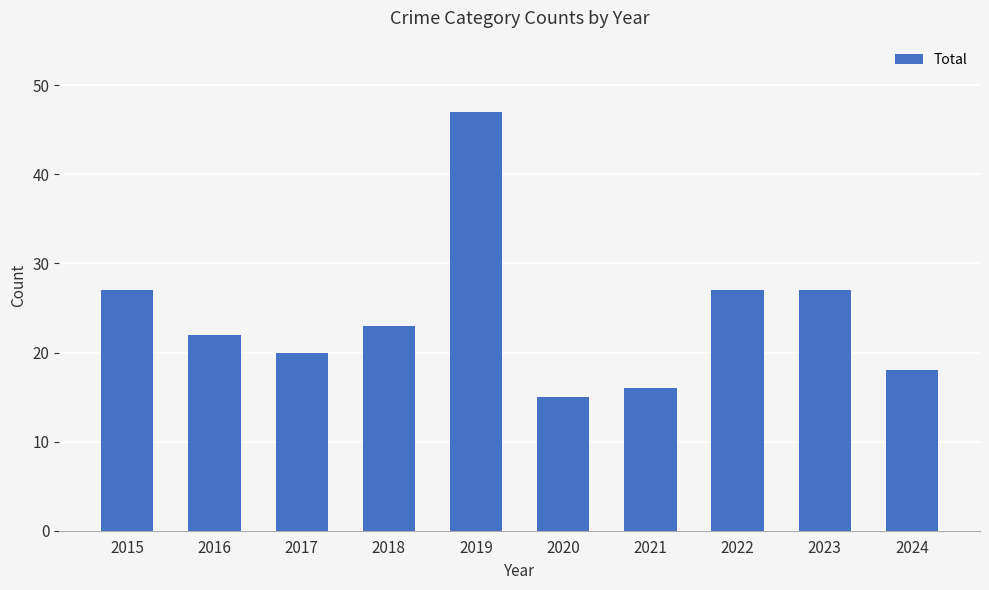

What is the difference between the maximum and minimum values?

32